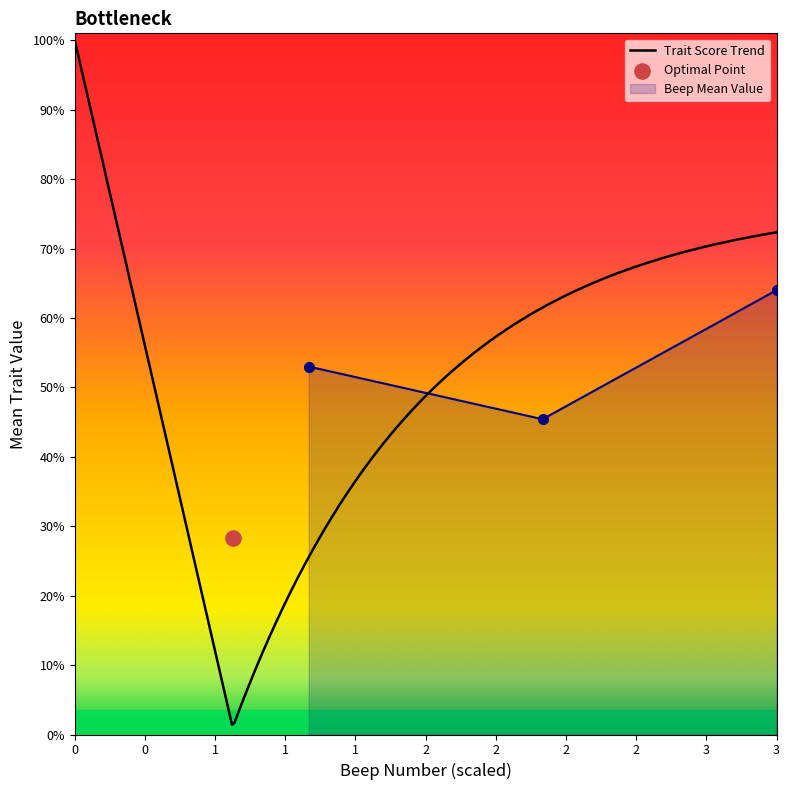

Between 1 and 1, which is larger?

1